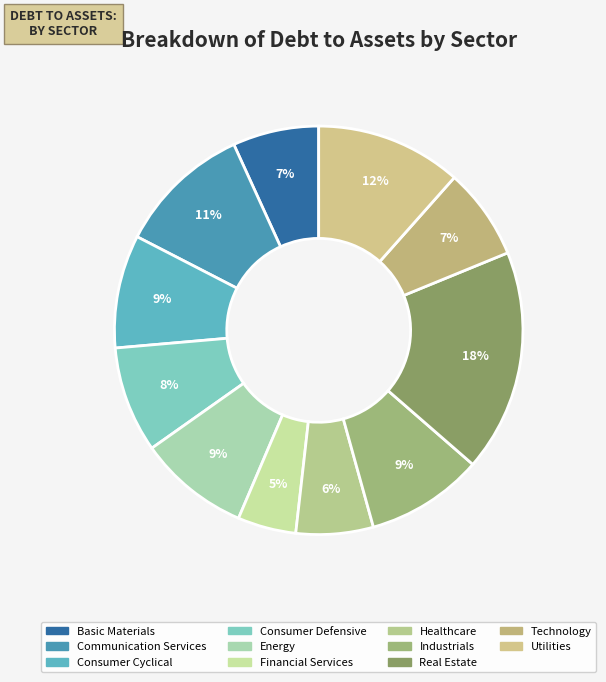

Is the sum of Financial Services and Utilities greater than half?

No